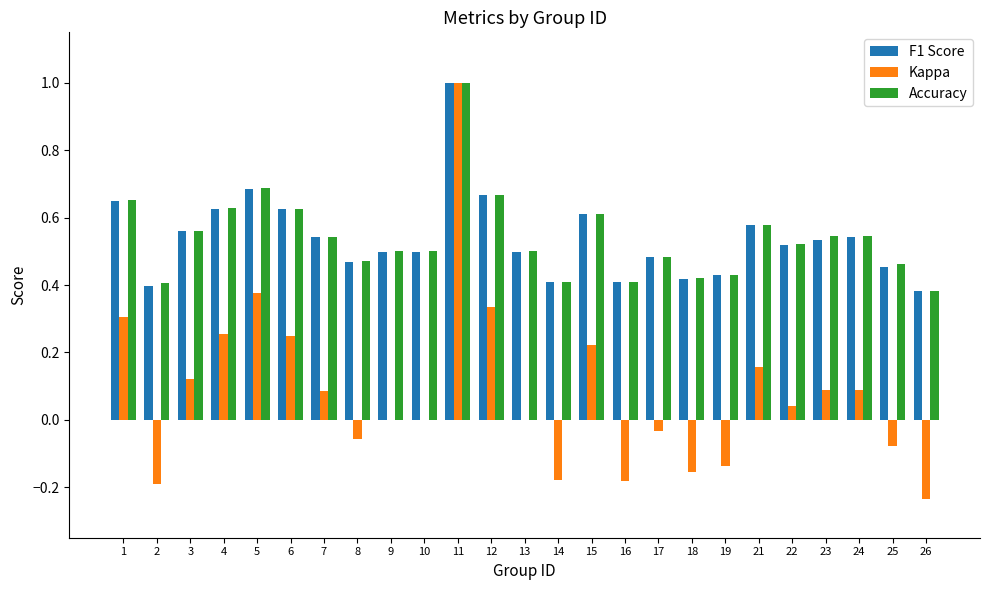

At which label does F1 Score reach its peak?

11